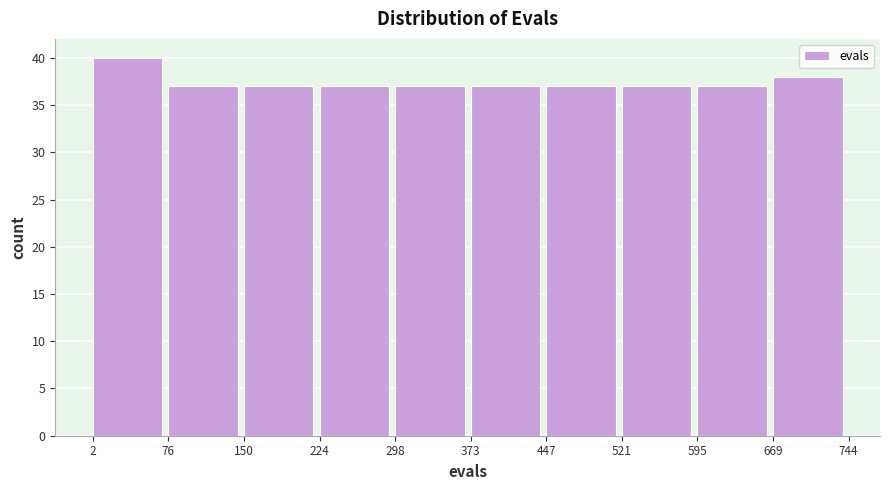

How tall is the bar that spans 76 to 150 on the x-axis? The values are not printed on the chart, so give them approximately, as read against the axis.

37